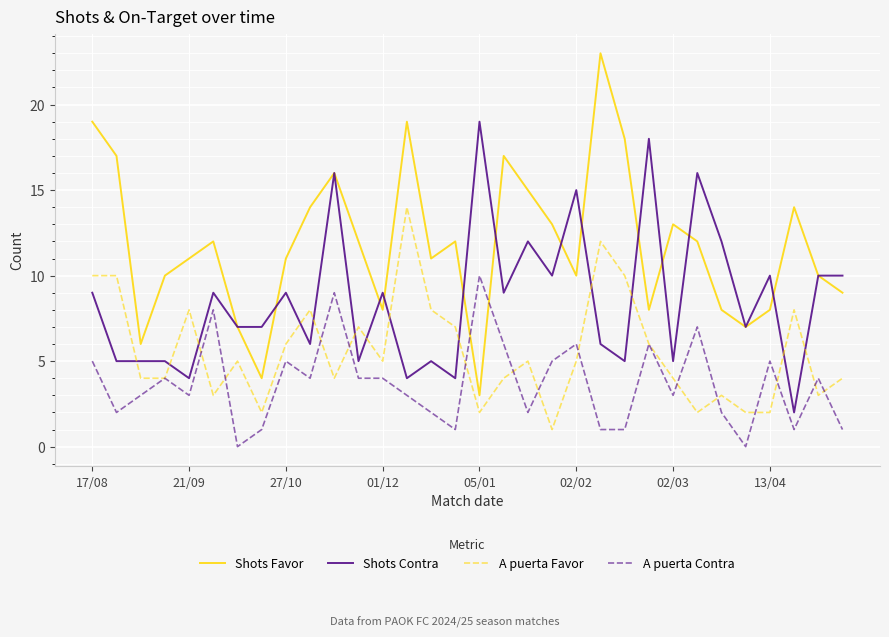

Rank the series by their maximum value, from lowest to highest.

A puerta Contra, A puerta Favor, Shots Contra, Shots Favor